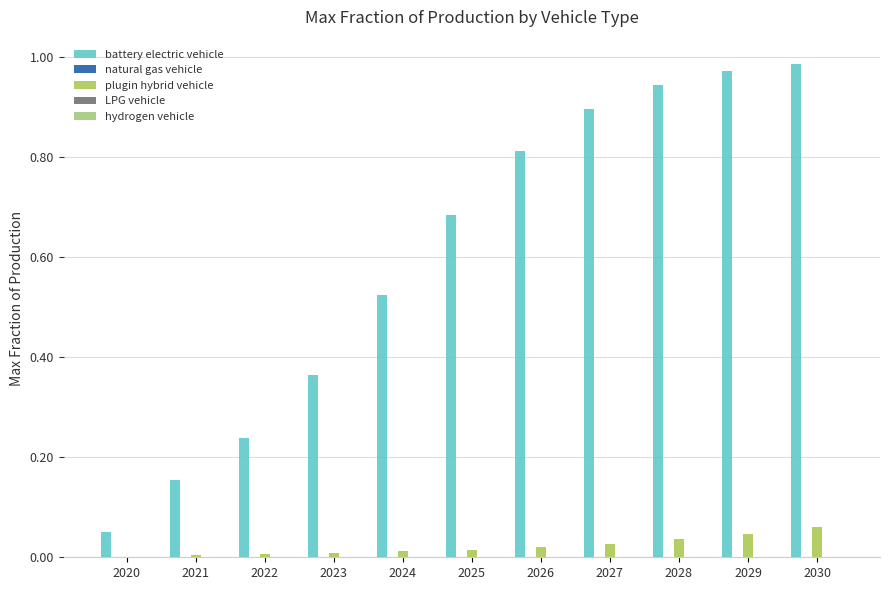

Which series has the largest range (max minus min)?

battery electric vehicle